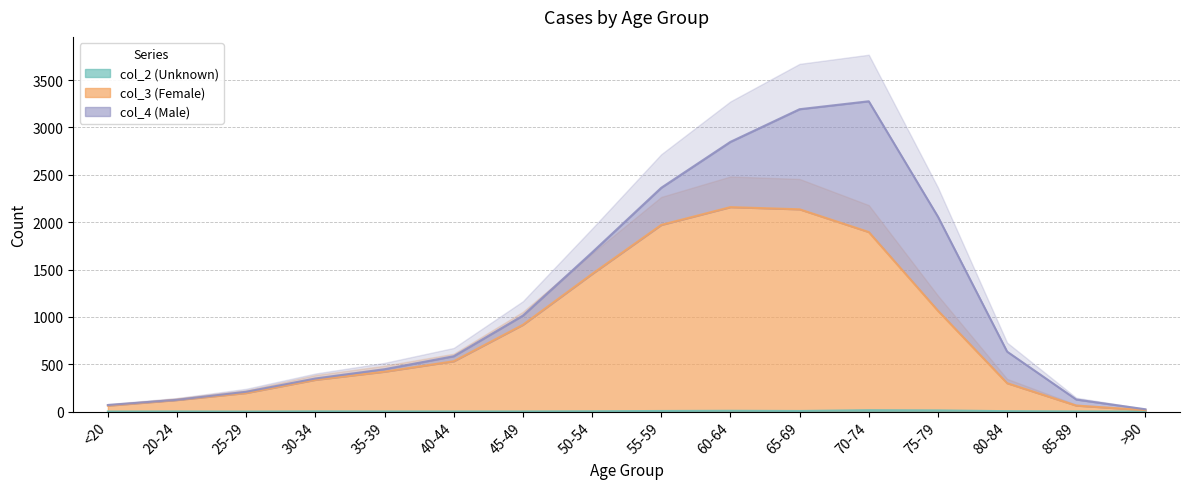

In col_2 (Unknown), how many points are higher than both neighbors (excluding endpoints)?

4